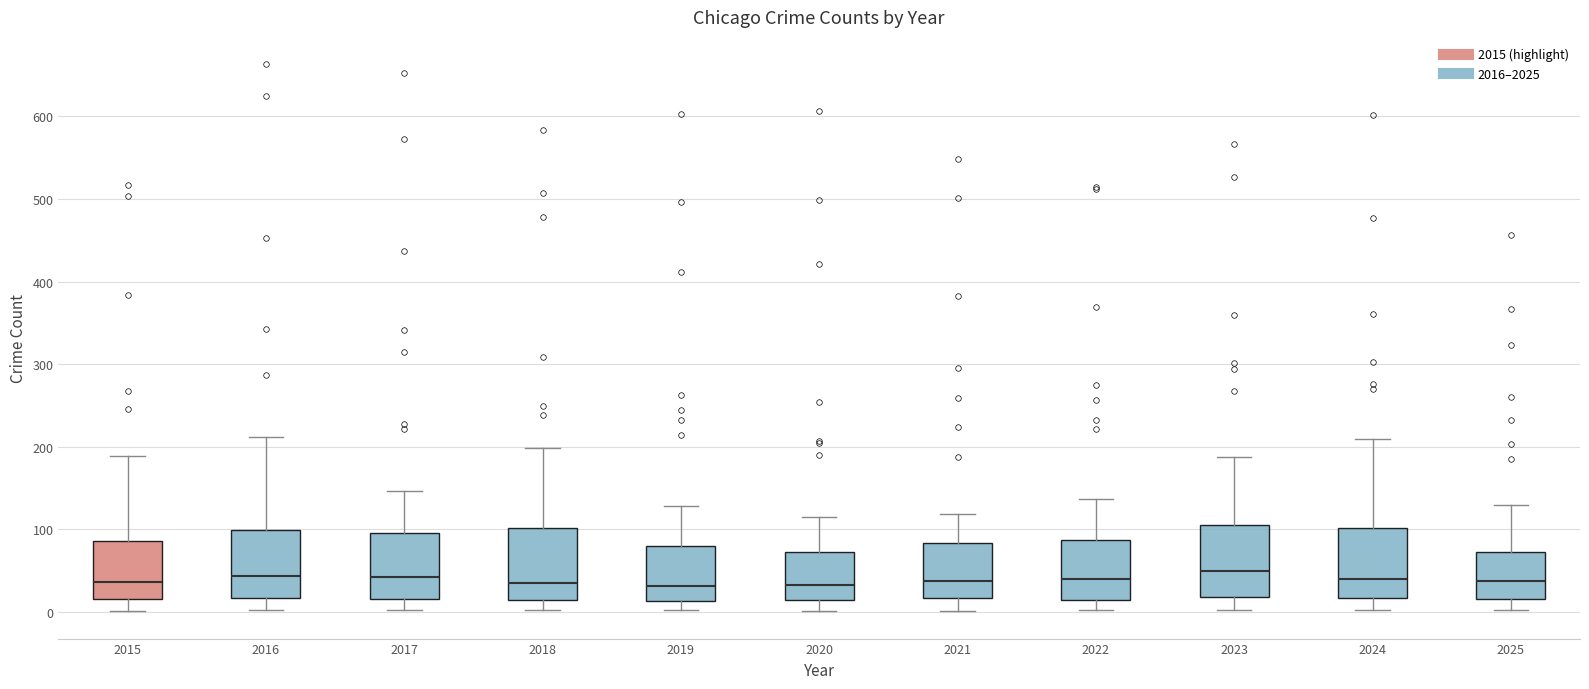

Where does the upper whisker of the box at x = 2020 end on the y-axis? The values are not printed on the chart, so give them approximately, as read against the axis.

120